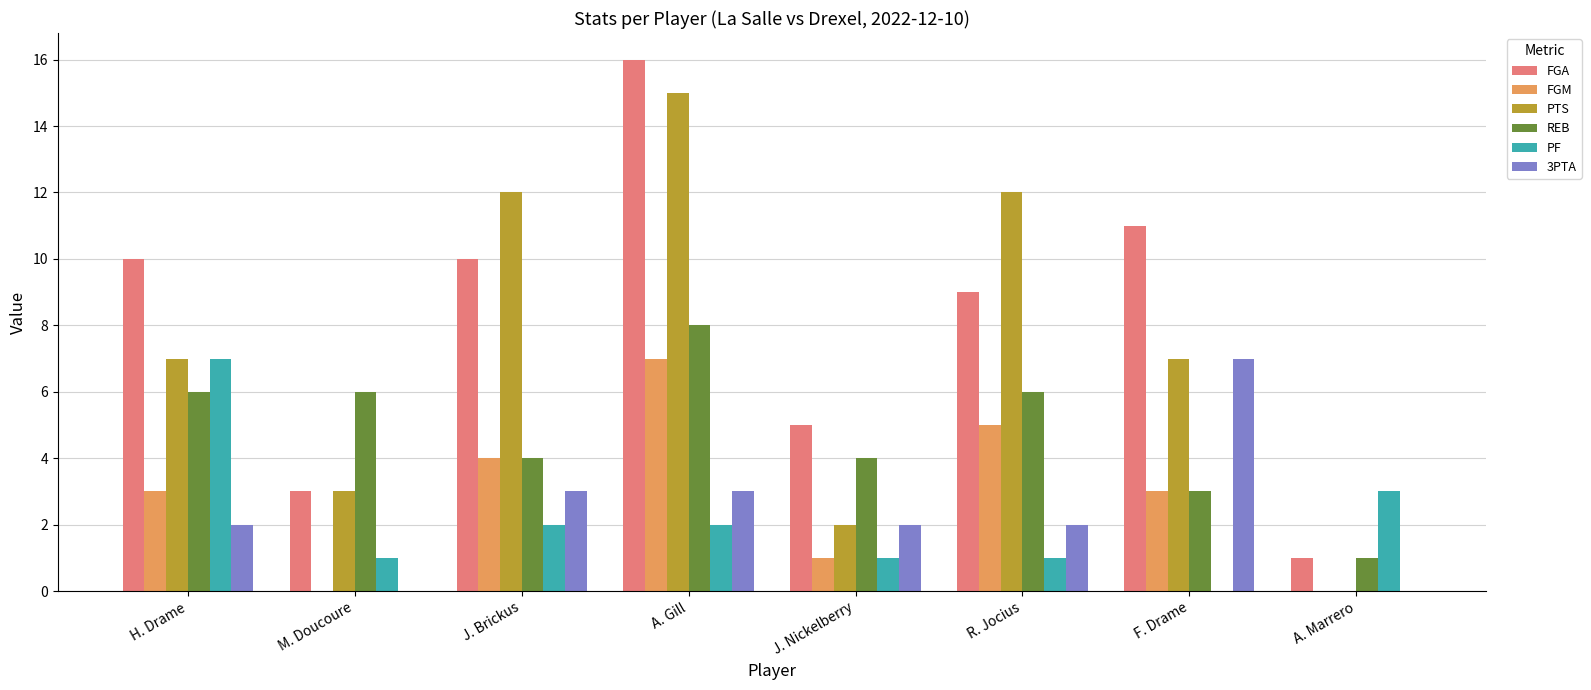

Reading left to right, transcribe all the data shown in this chart.

FGA: H. Drame=10	M. Doucoure=3	J. Brickus=10	A. Gill=16	J. Nickelberry=5	R. Jocius=9	F. Drame=11	A. Marrero=1
FGM: H. Drame=3	M. Doucoure=0	J. Brickus=4	A. Gill=7	J. Nickelberry=1	R. Jocius=5	F. Drame=3	A. Marrero=0
PTS: H. Drame=7	M. Doucoure=3	J. Brickus=12	A. Gill=15	J. Nickelberry=2	R. Jocius=12	F. Drame=7	A. Marrero=0
REB: H. Drame=6	M. Doucoure=6	J. Brickus=4	A. Gill=8	J. Nickelberry=4	R. Jocius=6	F. Drame=3	A. Marrero=1
PF: H. Drame=7	M. Doucoure=1	J. Brickus=2	A. Gill=2	J. Nickelberry=1	R. Jocius=1	F. Drame=0	A. Marrero=3
3PTA: H. Drame=2	M. Doucoure=0	J. Brickus=3	A. Gill=3	J. Nickelberry=2	R. Jocius=2	F. Drame=7	A. Marrero=0